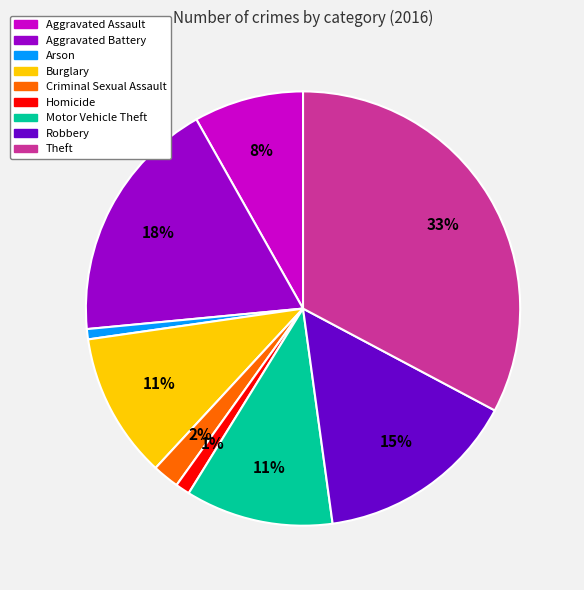

Is it true that Aggravated Assault is 8% of the pie?

True